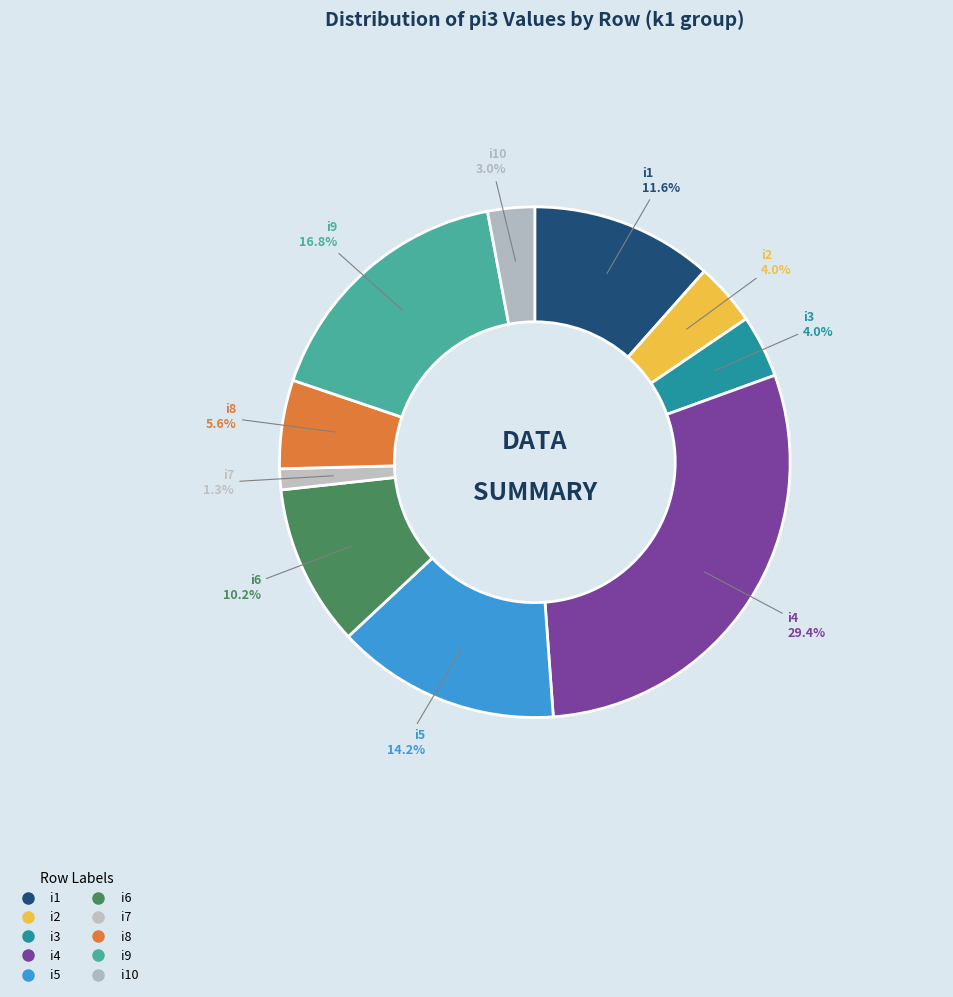

How many segments does this pie chart have?

10